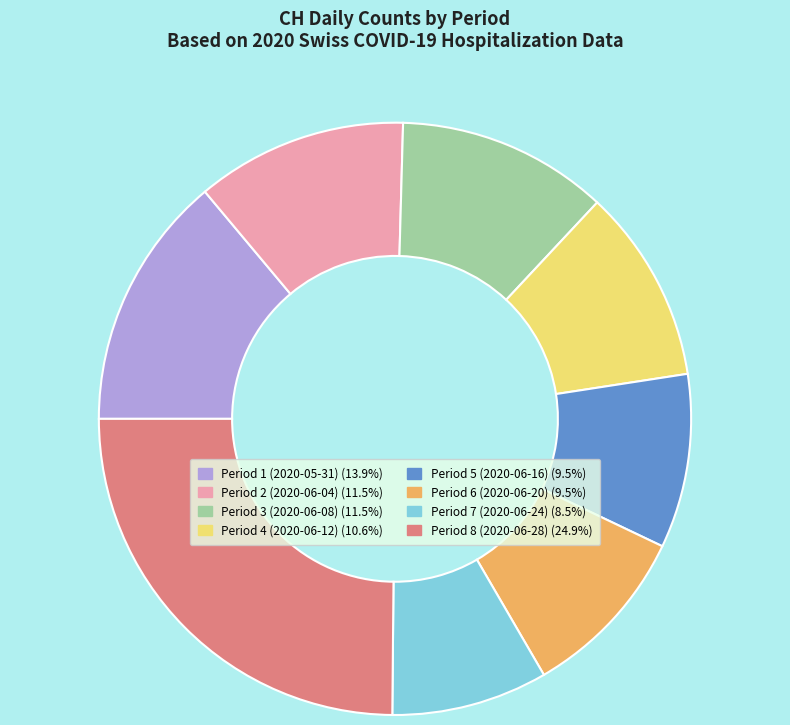

How many slices are in this pie chart?

8